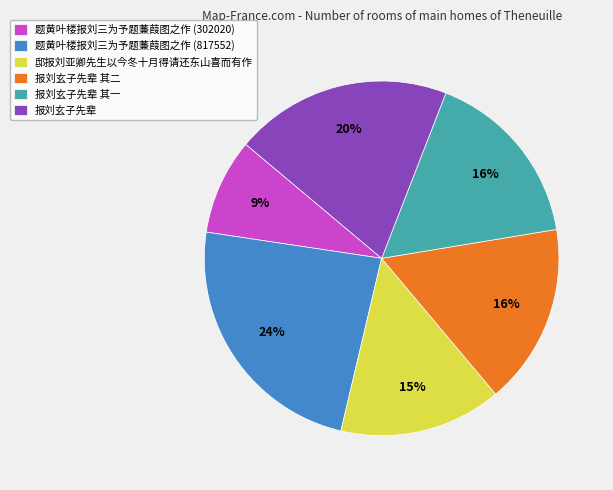

What is the smallest slice in the pie chart?

题黄叶楼报刘三为予题蒹葭图之作 (302020)